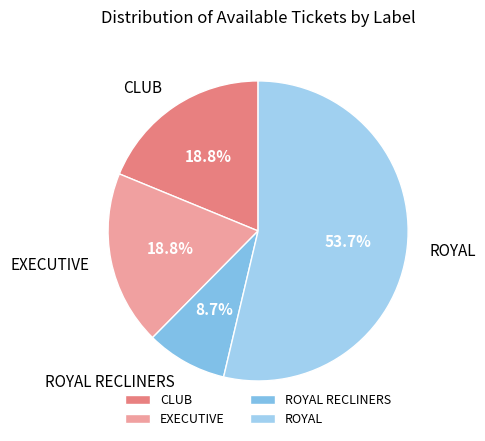

The CLUB slice represents 19% of the pie. True or false?

True